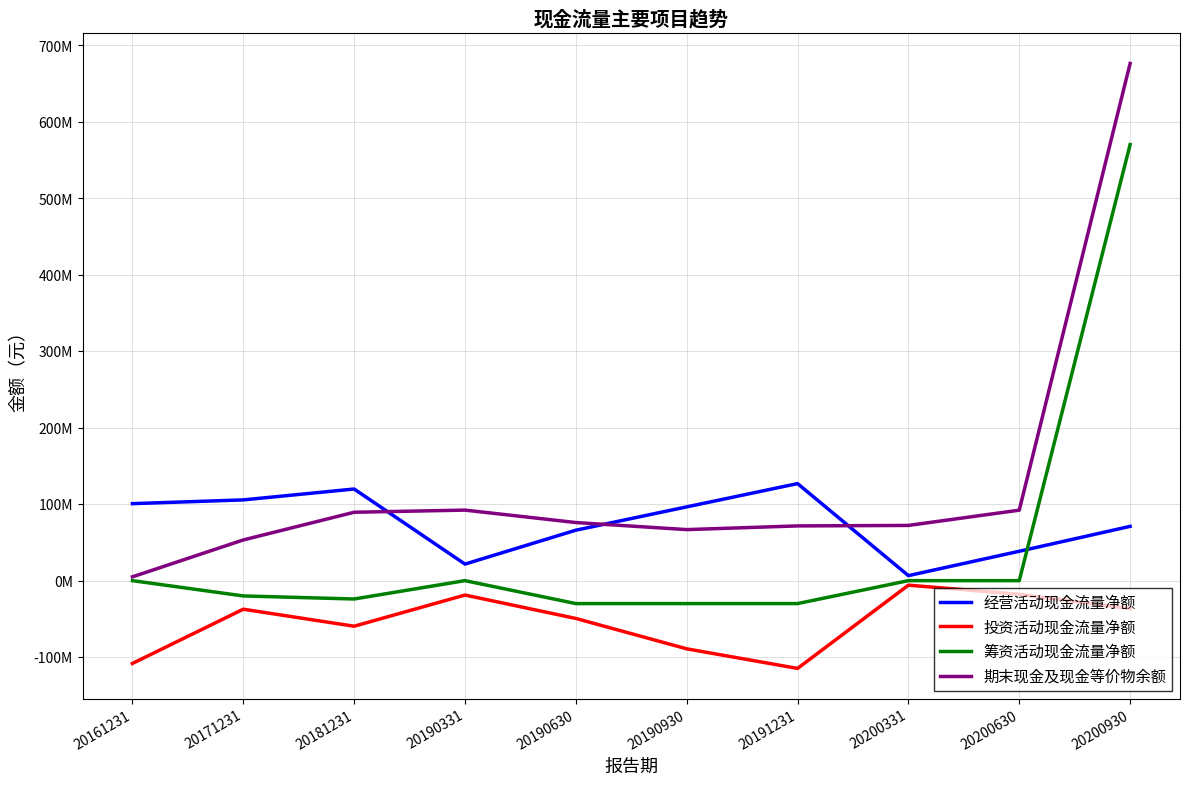

True or false: 经营活动现金流量净额 and 筹资活动现金流量净额 cross at least once.

True